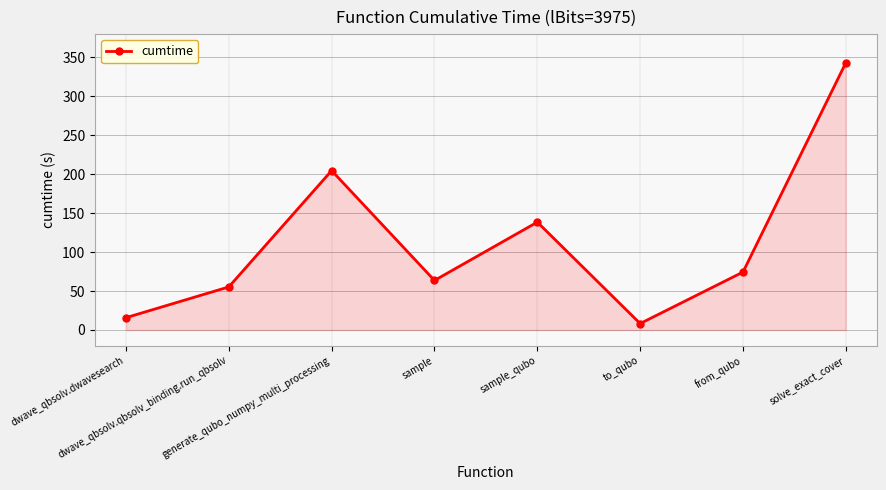

What is the label of the 7th point from the right?

dwave_qbsolv.qbsolv_binding.run_qbsolv